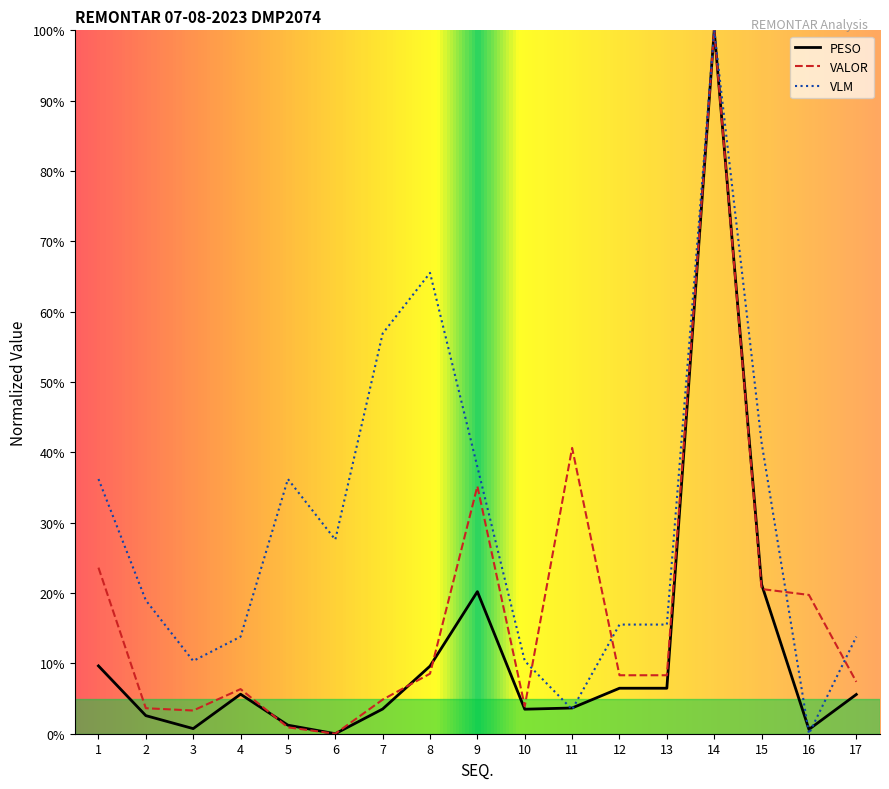

What are all the series names shown in the legend?

PESO, VALOR, VLM